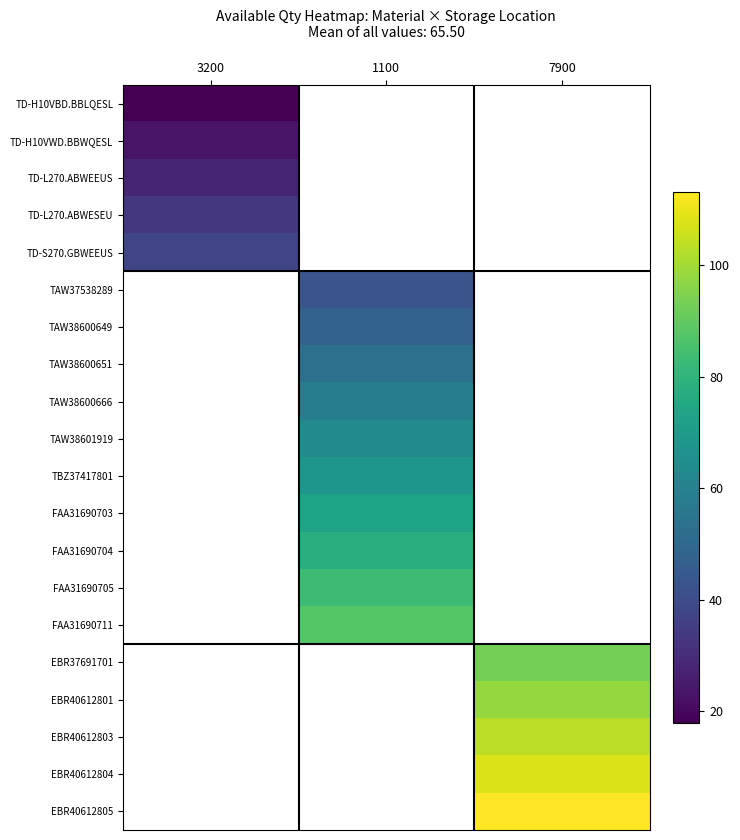

Rank the series by their maximum value, from lowest to highest.

TD-H10VBD.BBLQESL, TD-H10VWD.BBWQESL, TD-L270.ABWEEUS, TD-L270.ABWESEU, TD-S270.GBWEEUS, TAW37538289, TAW38600649, TAW38600651, TAW38600666, TAW38601919, TBZ37417801, FAA31690703, FAA31690704, FAA31690705, FAA31690711, EBR37691701, EBR40612801, EBR40612803, EBR40612804, EBR40612805